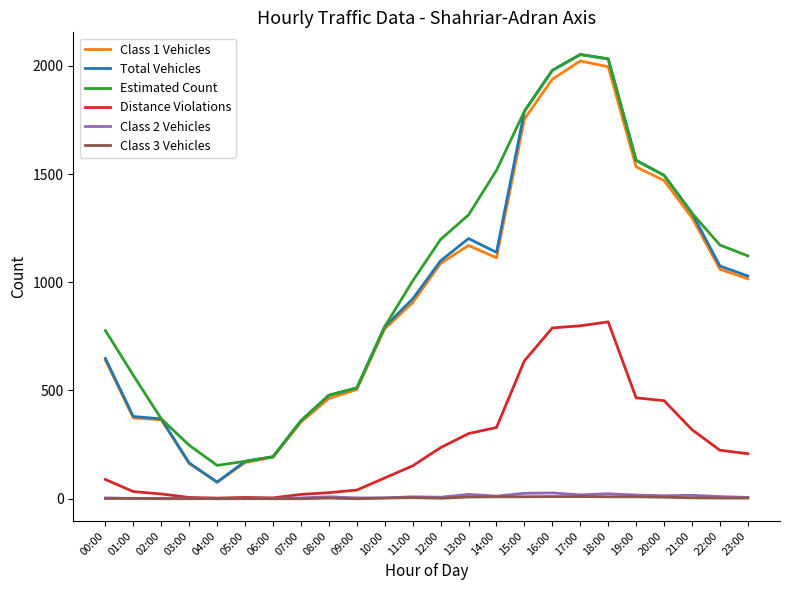

Which series changed the most between 19:00 and 23:00?

Total Vehicles